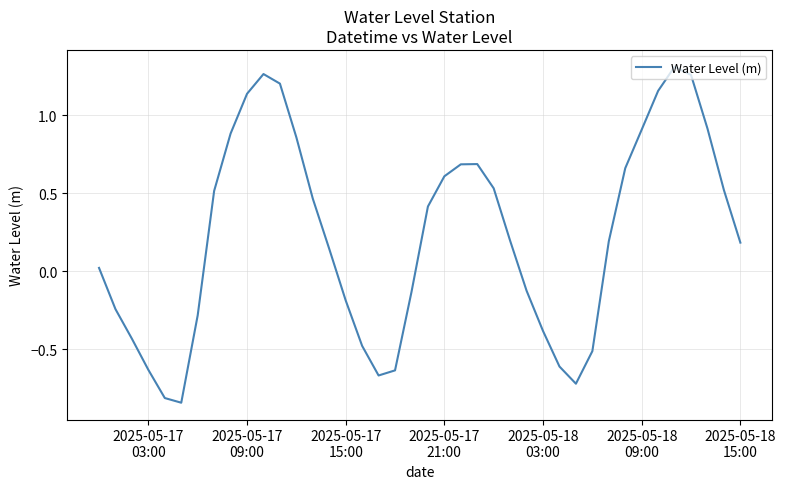

What is the average value?

0.2